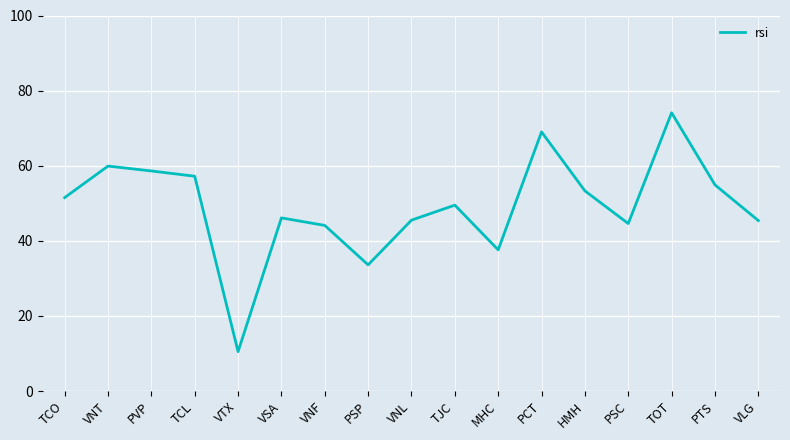

Which has a higher value, VNL or PSC?

VNL